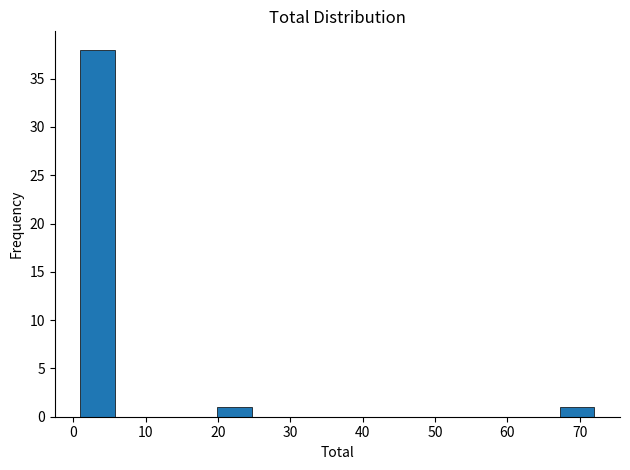

What is the height of the bar covering 1 to 6 on the x-axis? Neither the bar edges nor the heights are printed on the chart, so give them approximately, as read against the axes.

38